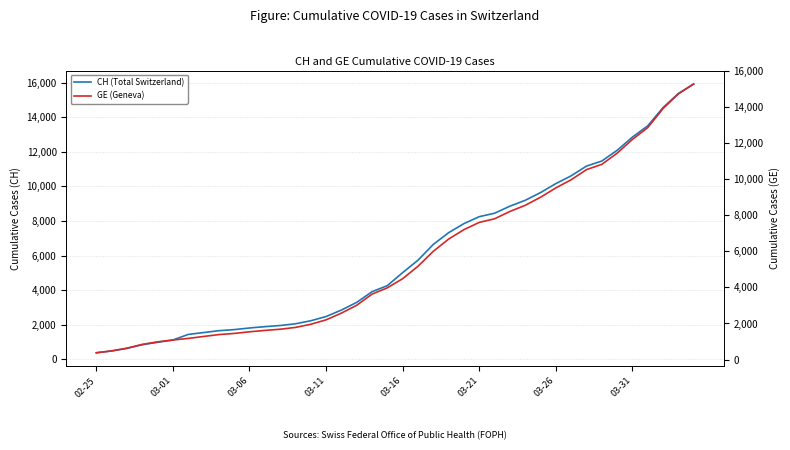

True or false: CH (Total Switzerland) and GE (Geneva) intersect in this chart.

False